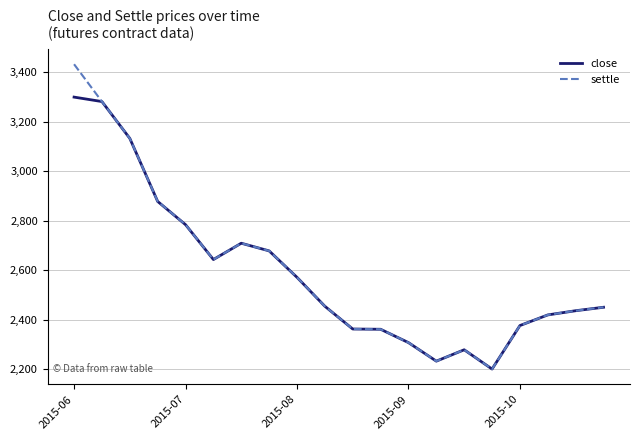

Which series has the widest spread of values?

settle